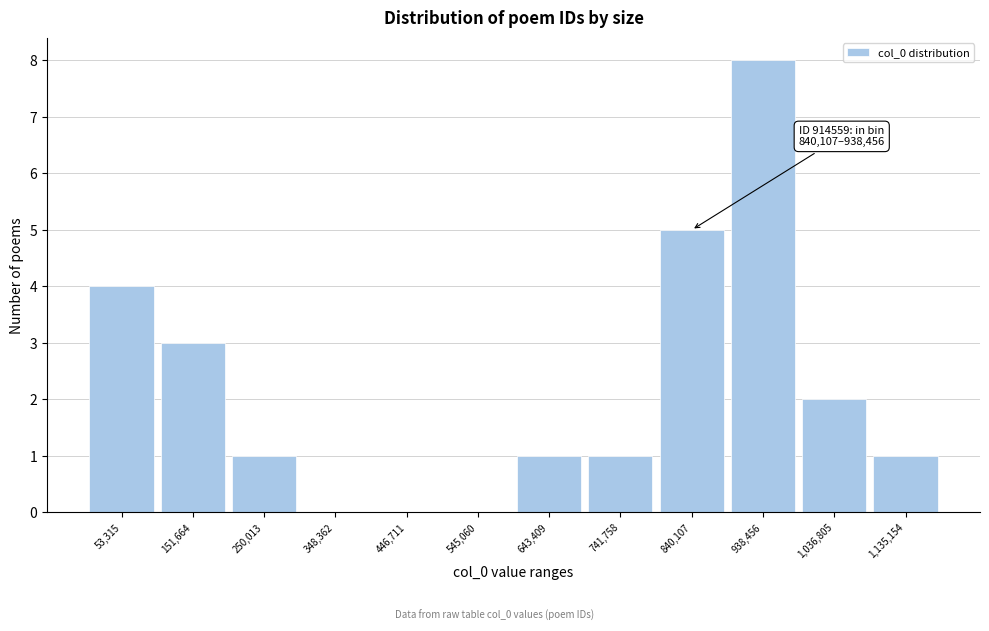

Reading left to right, list all the values displayed in this chart.

53,315=4	151,664=3	250,013=1	348,362=0	446,711=0	545,060=0	643,409=1	741,758=1	840,107=5	938,456=8	1,036,805=2	1,135,154=1